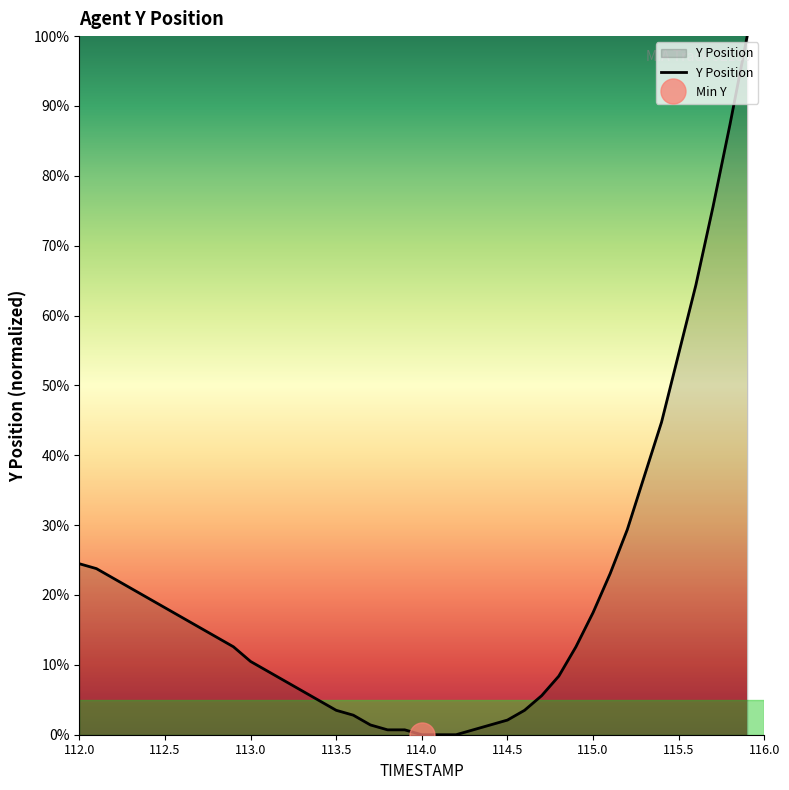

How many lines are shown in the chart?

1